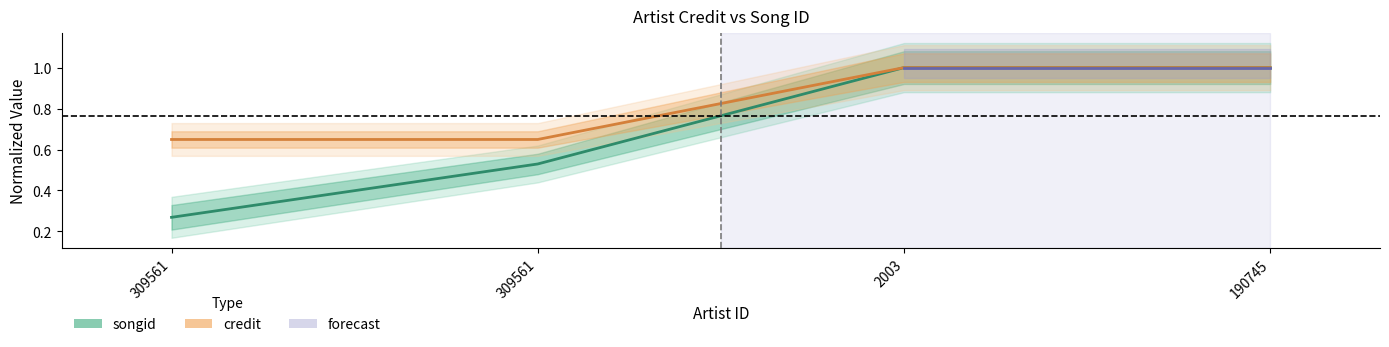

Does the chart have visible grid lines?

No